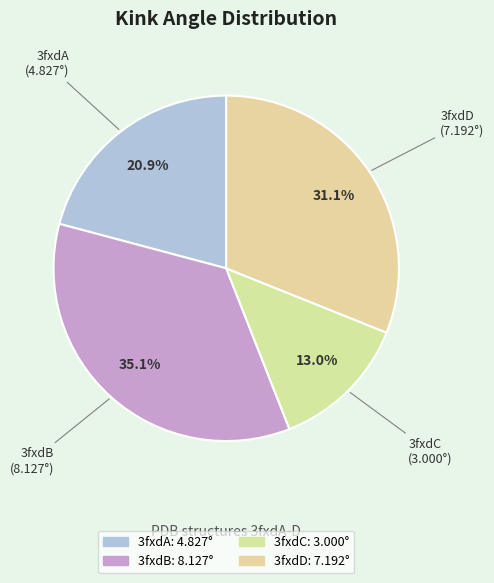

Approximately how many times larger is the value at 3fxdA compared to 3fxdD?

0.7